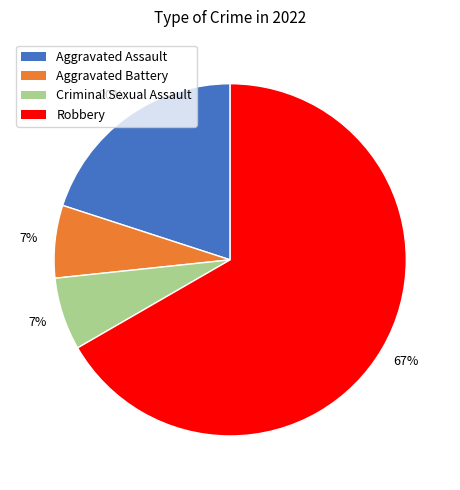

Is it true that Robbery is 53% of the pie?

False